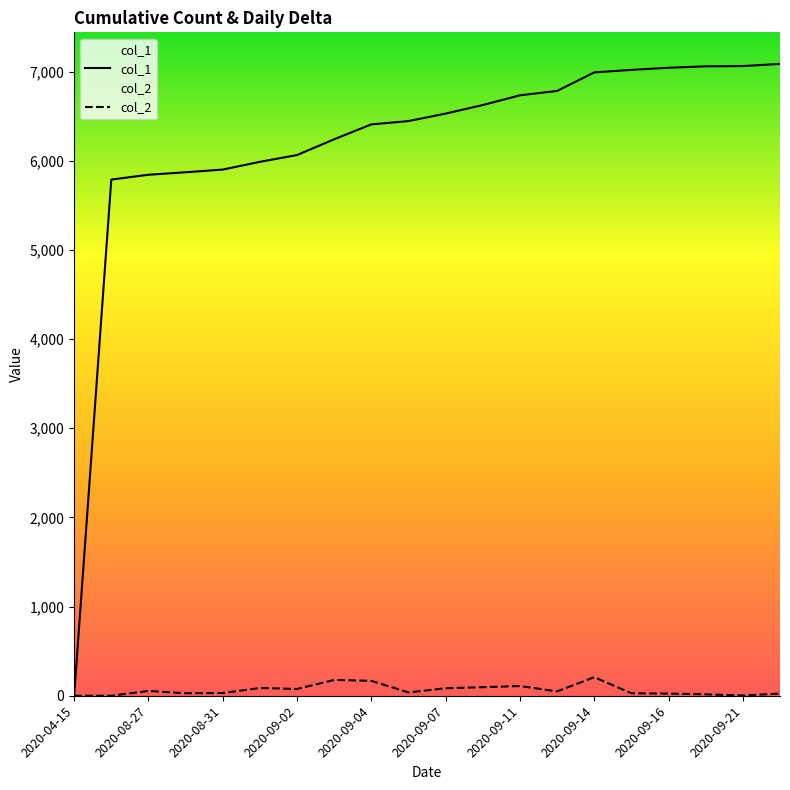

What is the greatest value displayed?

7086